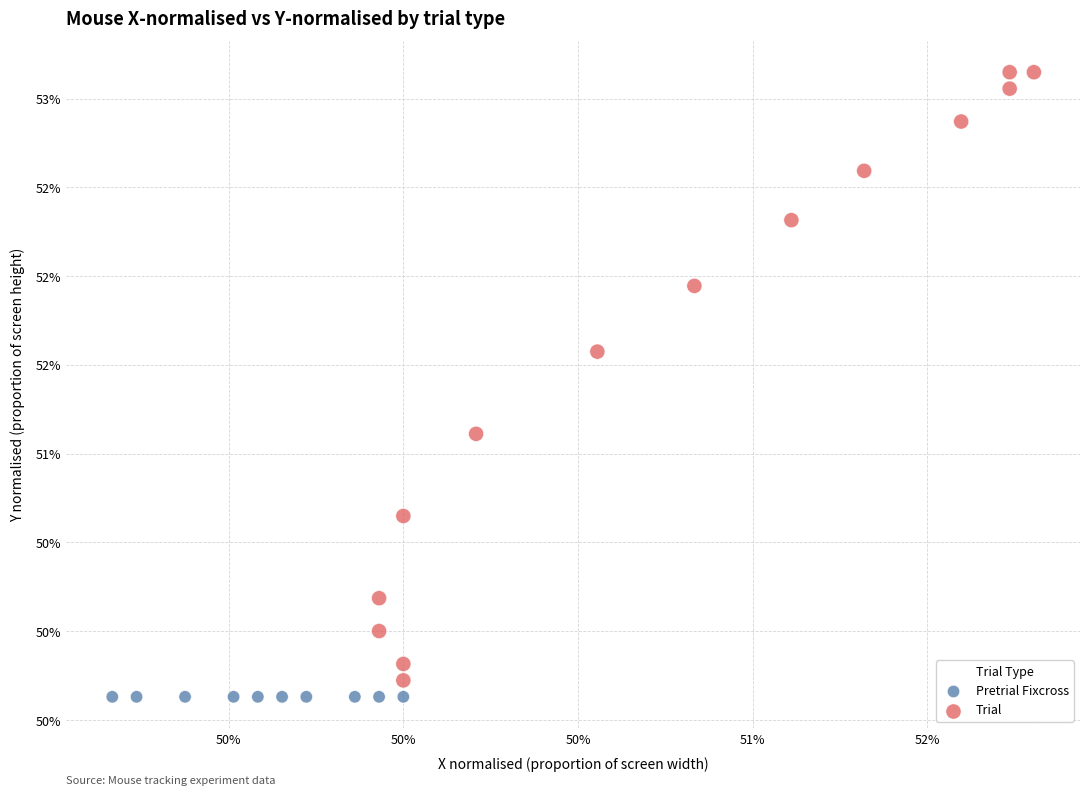

What are all the series names shown in the legend?

Pretrial Fixcross, Trial